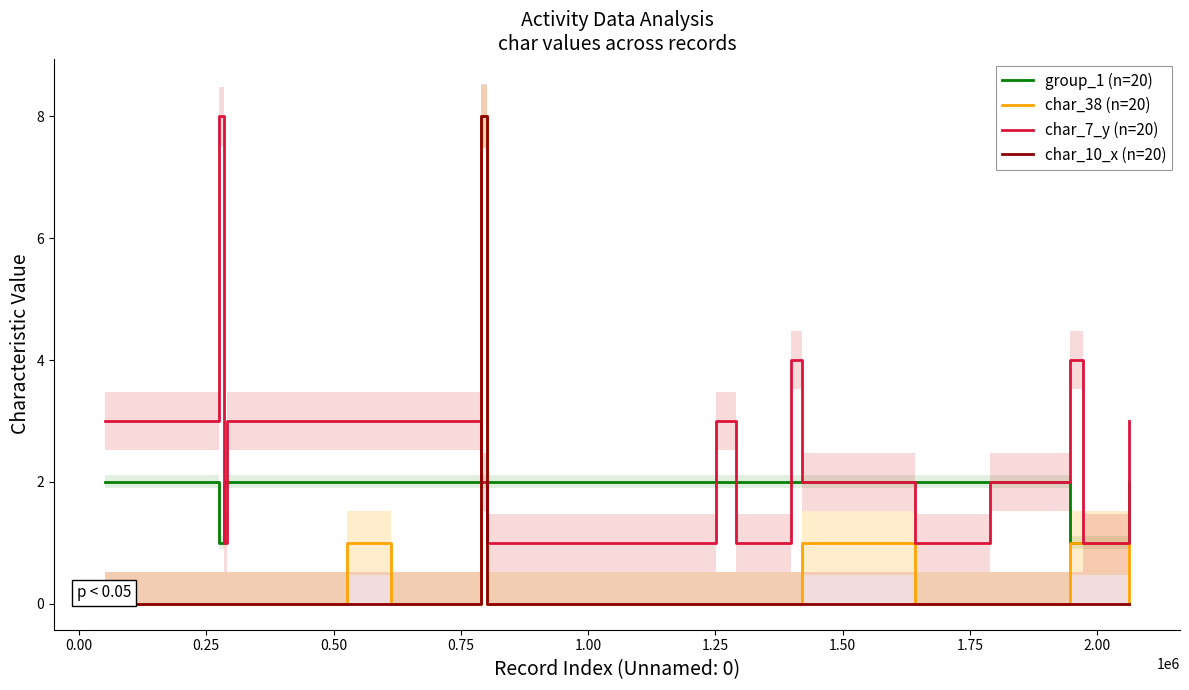

At how many categories does at least one series exceed 1?

19